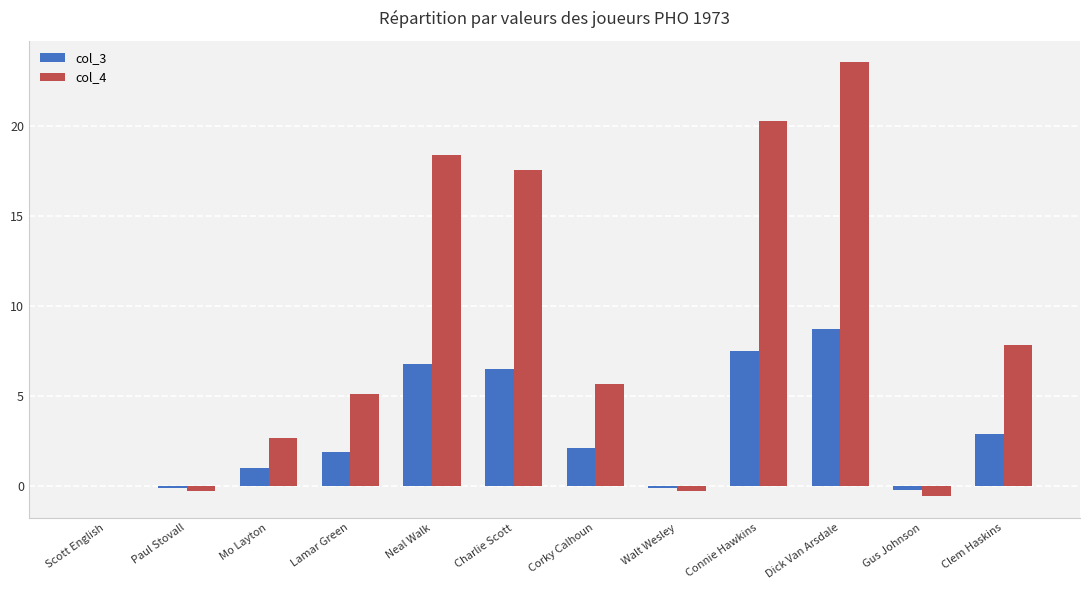

Which series has the largest total across all categories?

col_4